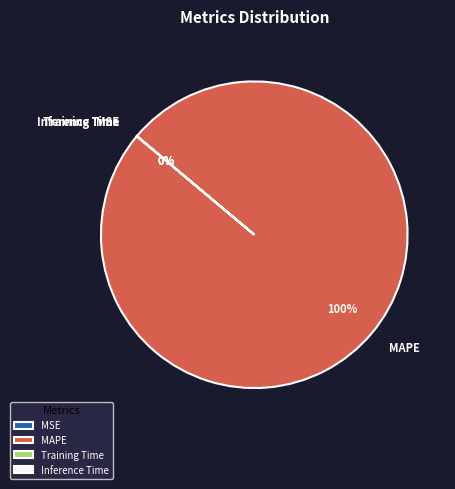

Which category has the biggest portion of the pie?

MAPE